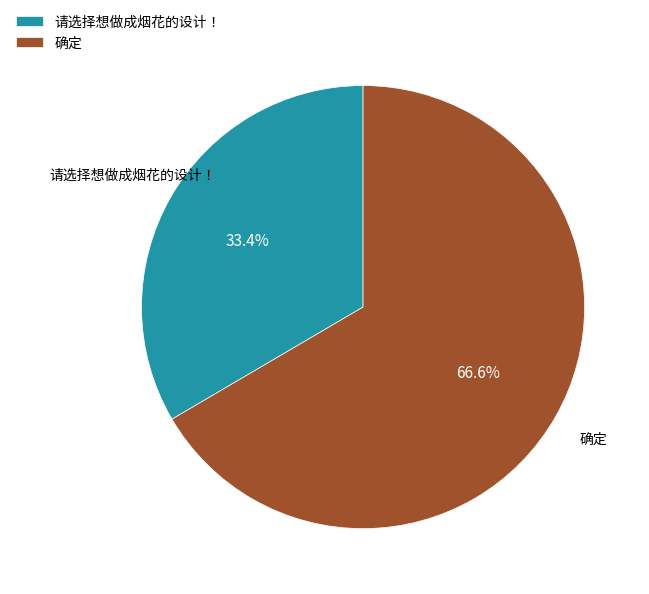

To the nearest percent, what portion does 确定 represent?

67%